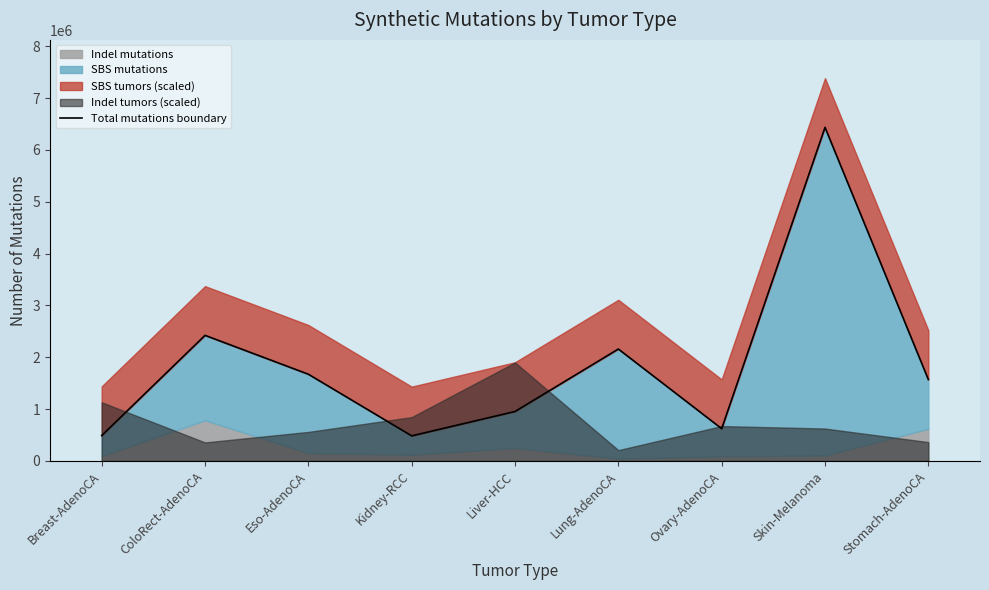

What is the change in value from Breast-AdenoCA to Liver-HCC?

+464931